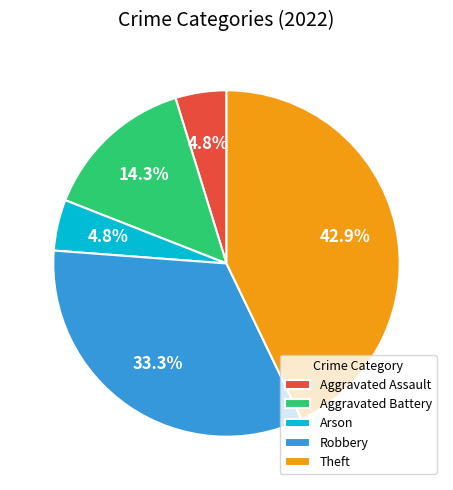

Is Aggravated Assault the majority of the pie?

No